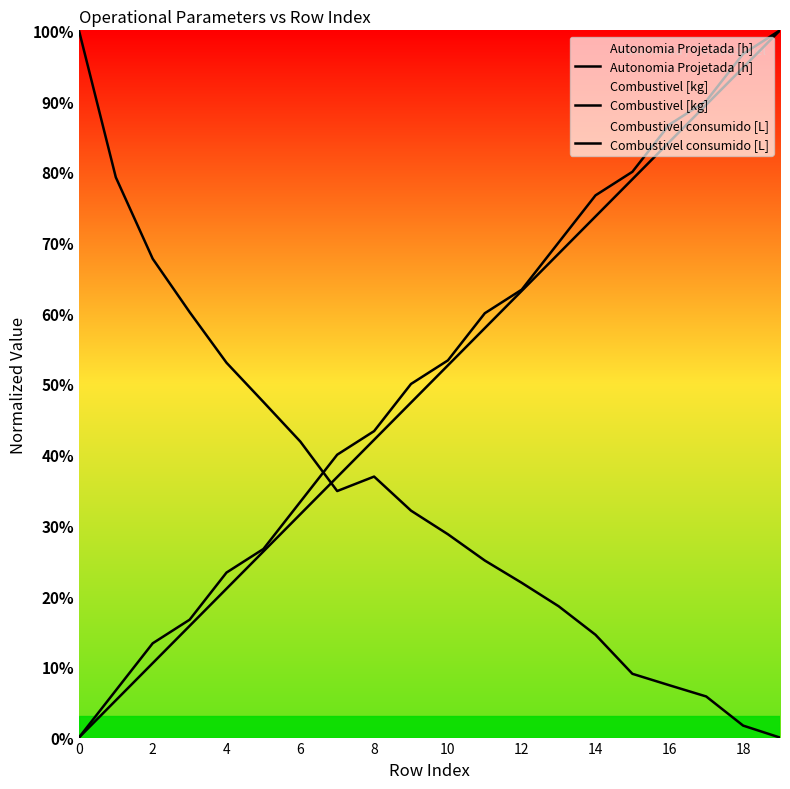

Which series has the largest total across all categories?

Autonomia Projetada [h]